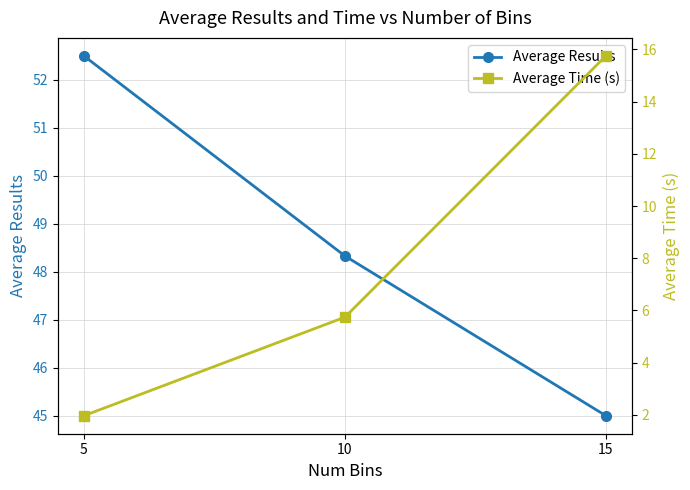

What value does the Average Results series have at 5?

52.5